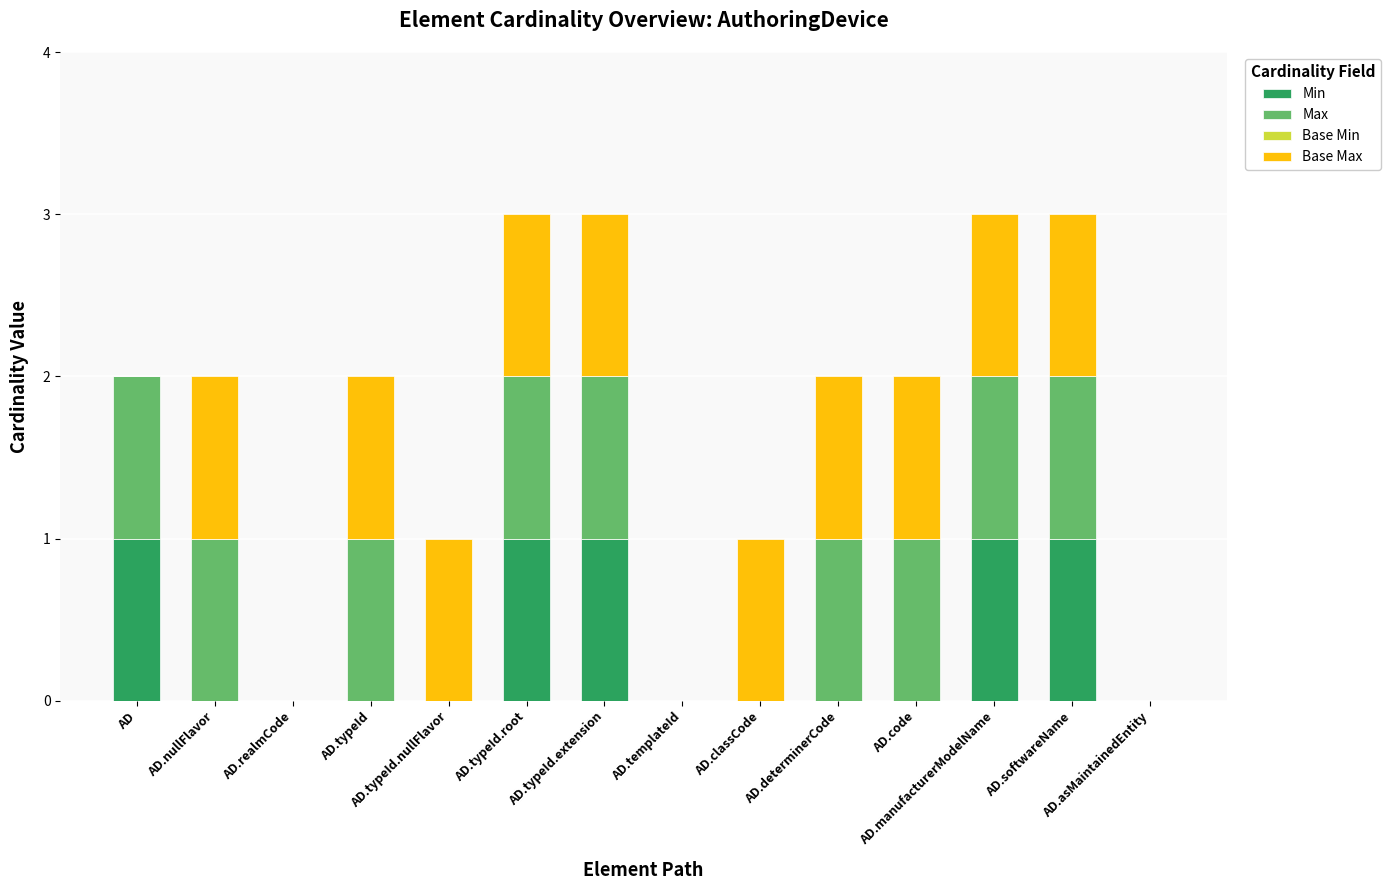

What is the difference between the maximum and second lowest values in the Max series?

1